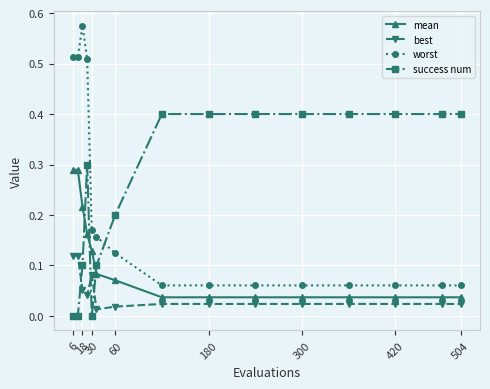

Rank the series by their maximum value, from lowest to highest.

best, mean, success num, worst